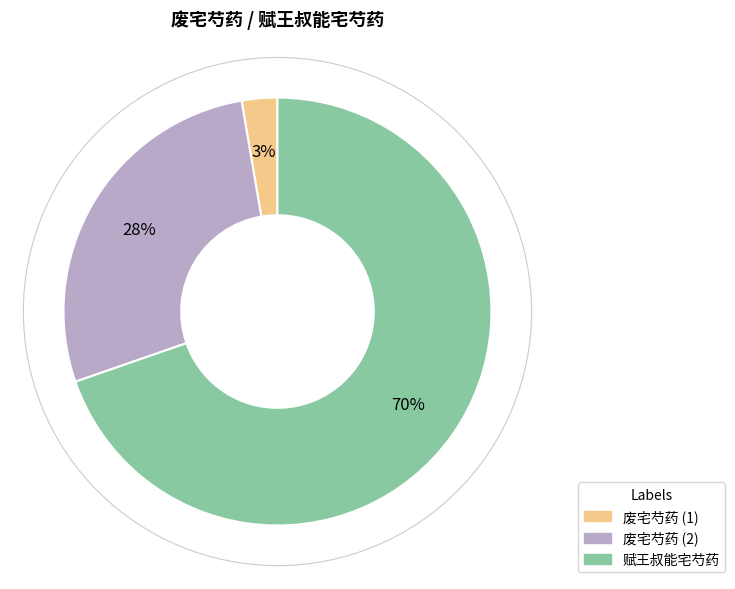

To the nearest percent, what is the average slice percentage?

33%